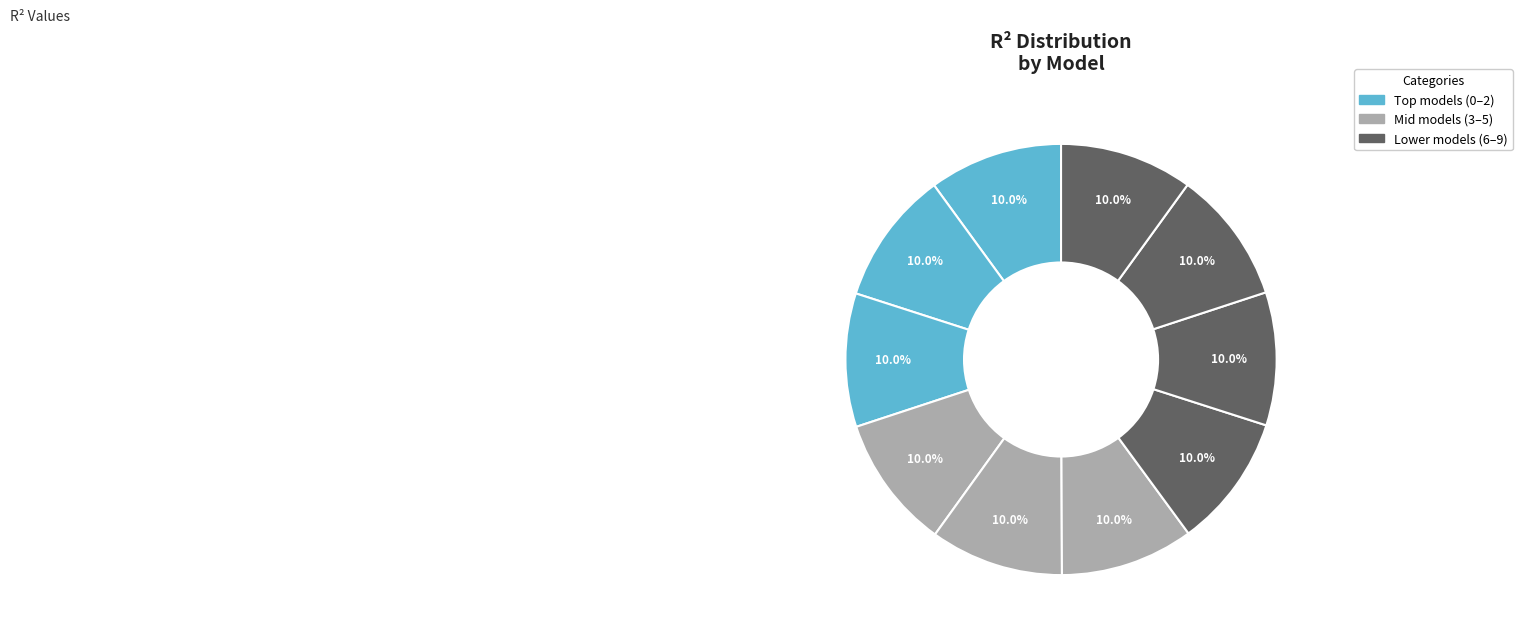

How many slices are in this pie chart?

10